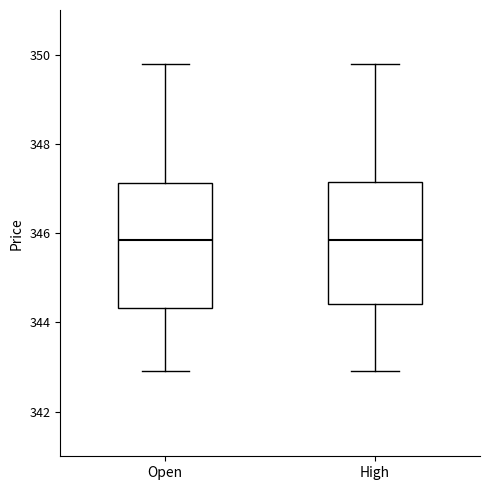

Where is the upper edge of the box for Open on the y-axis? The values are not printed on the chart, so give them approximately, as read against the axis.

347.2